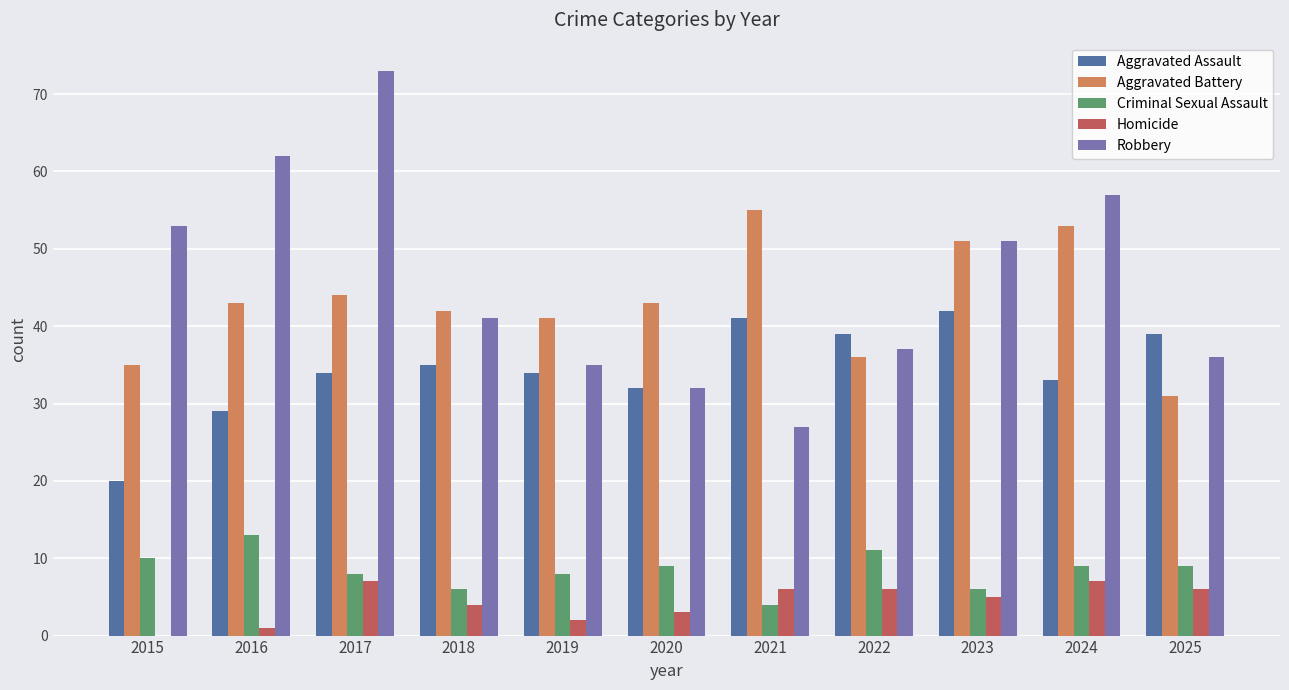

What value does the Aggravated Assault series have at 2019, to the nearest 5?

35